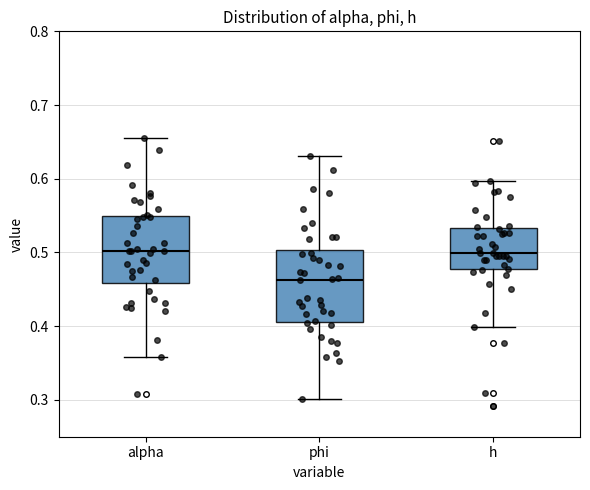

Reading left to right, transcribe this box plot: for each box, give where its median line is, the range the box spans, and where its two whiskers end, as read against the y-axis. The values are not printed on the chart, so give them approximately, as read against the axis.

alpha: median 0.50, box 0.46 to 0.55, whiskers 0.36 to 0.66
phi: median 0.46, box 0.41 to 0.50, whiskers 0.30 to 0.63
h: median 0.50, box 0.48 to 0.53, whiskers 0.40 to 0.60